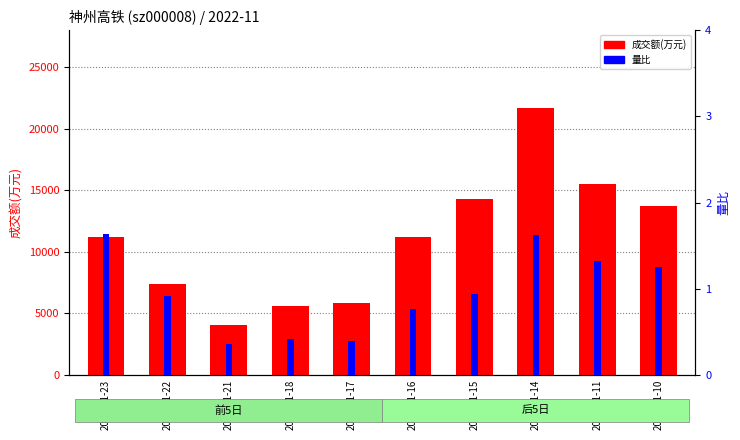

What is the value of the 成交额(万元) bar at the 4th from the left?

5604.0